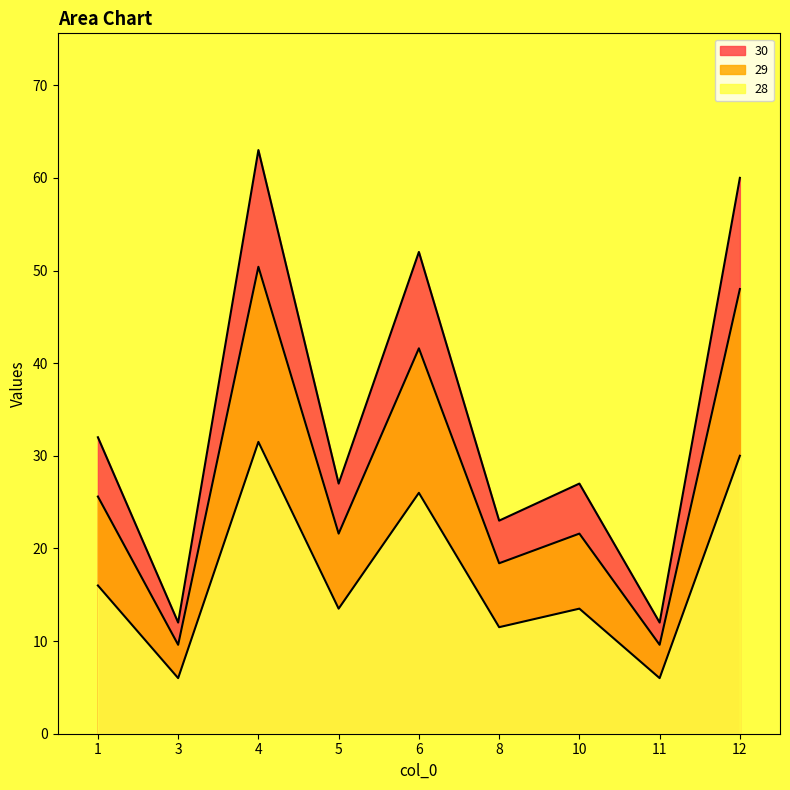

Count the number of categories in the chart.

9